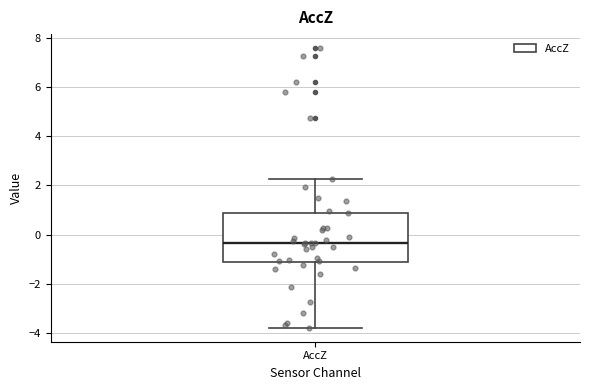

Where does the lower whisker of the box for AccZ end on the y-axis? The values are not printed on the chart, so give them approximately, as read against the axis.

-3.8